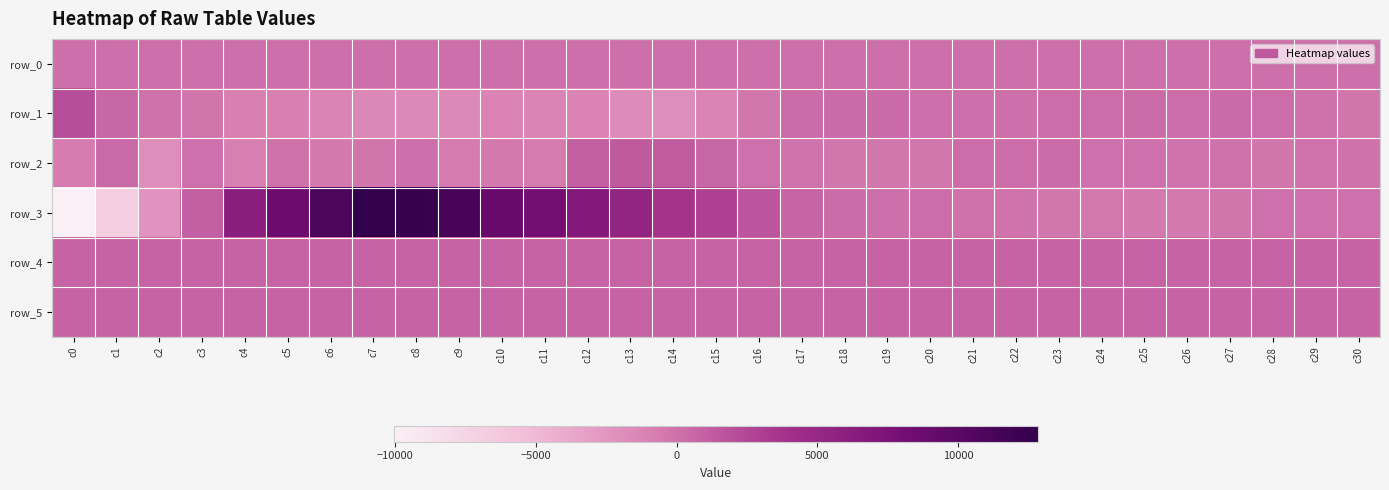

Which series has the widest spread of values?

row_3